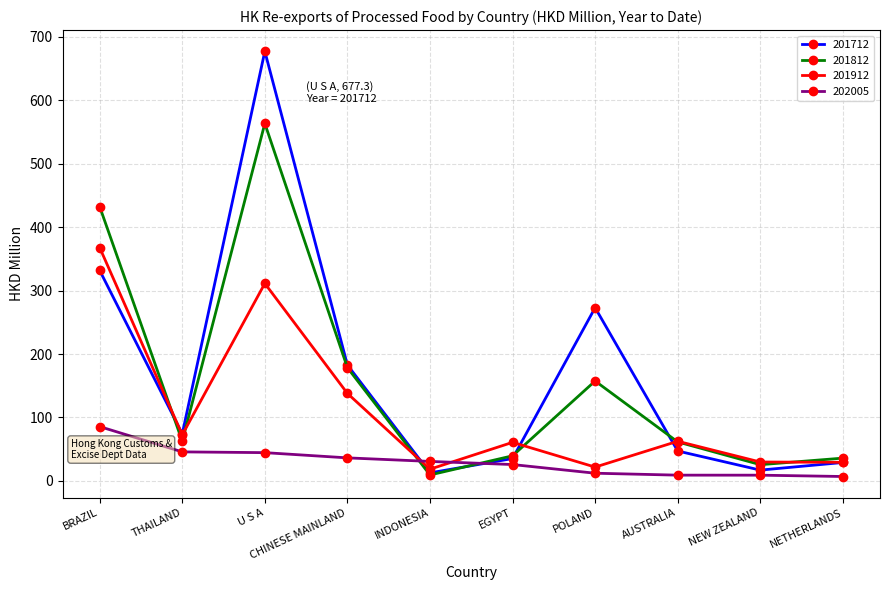

How many interior local peaks does the 201812 series have?

2